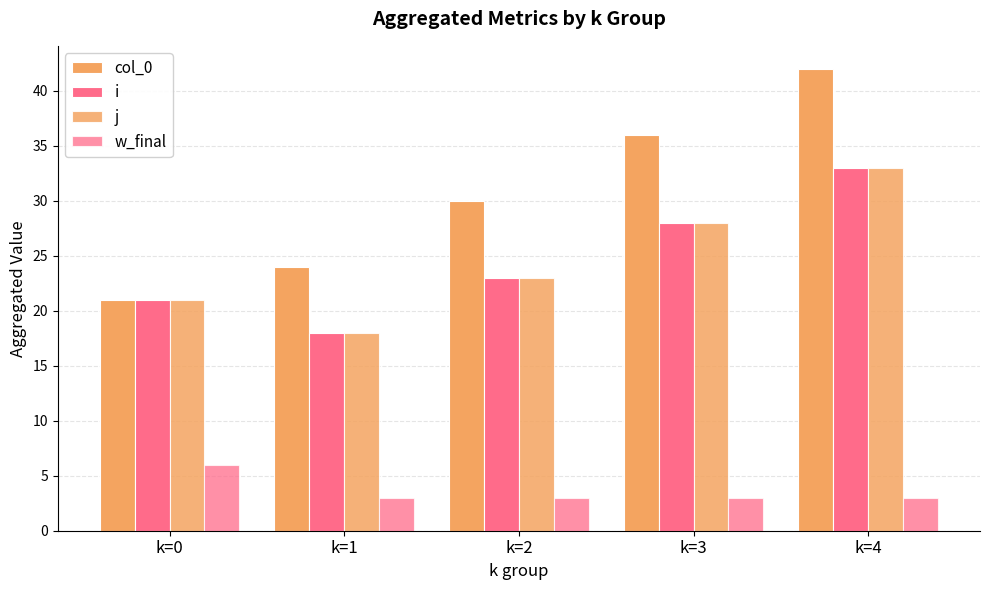

Which series has the largest range (max minus min)?

col_0